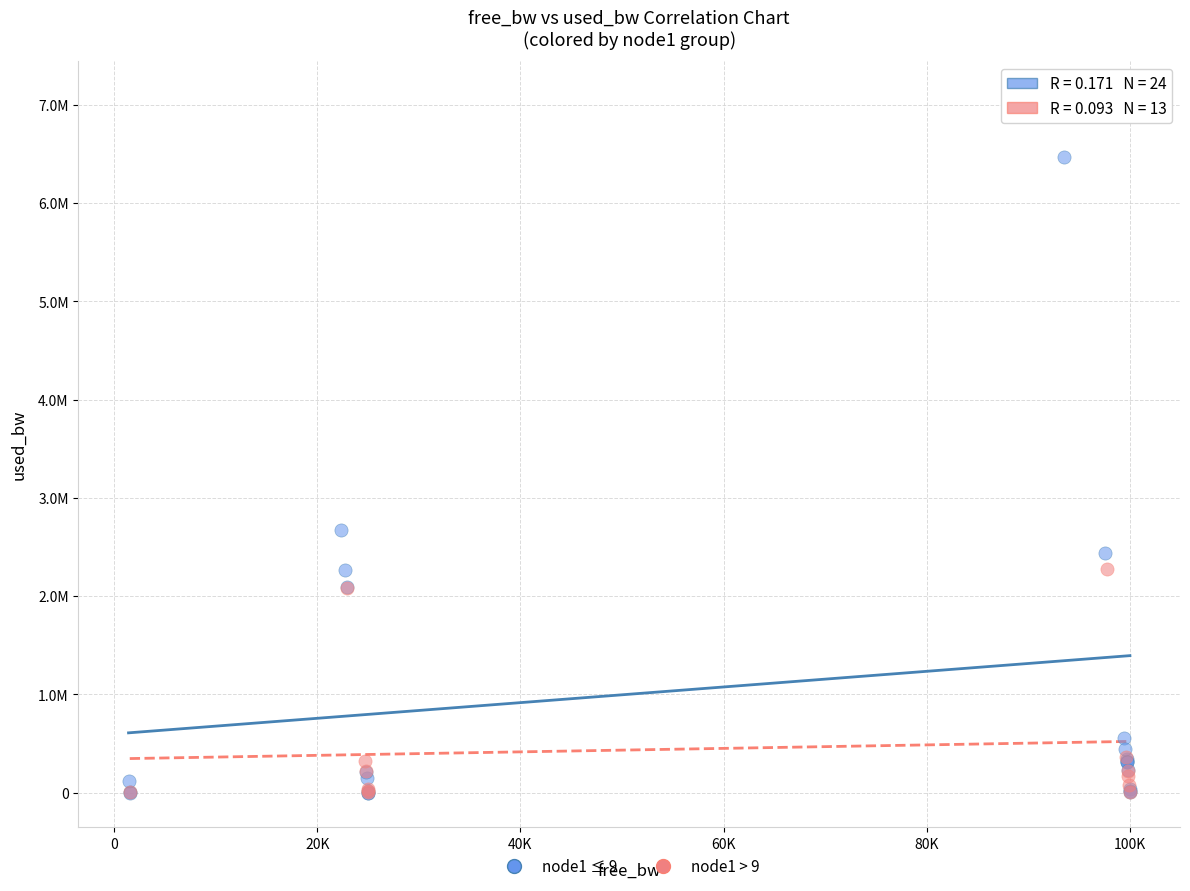

What are all the series names shown in the legend?

node1 ≤ 9, node1 > 9